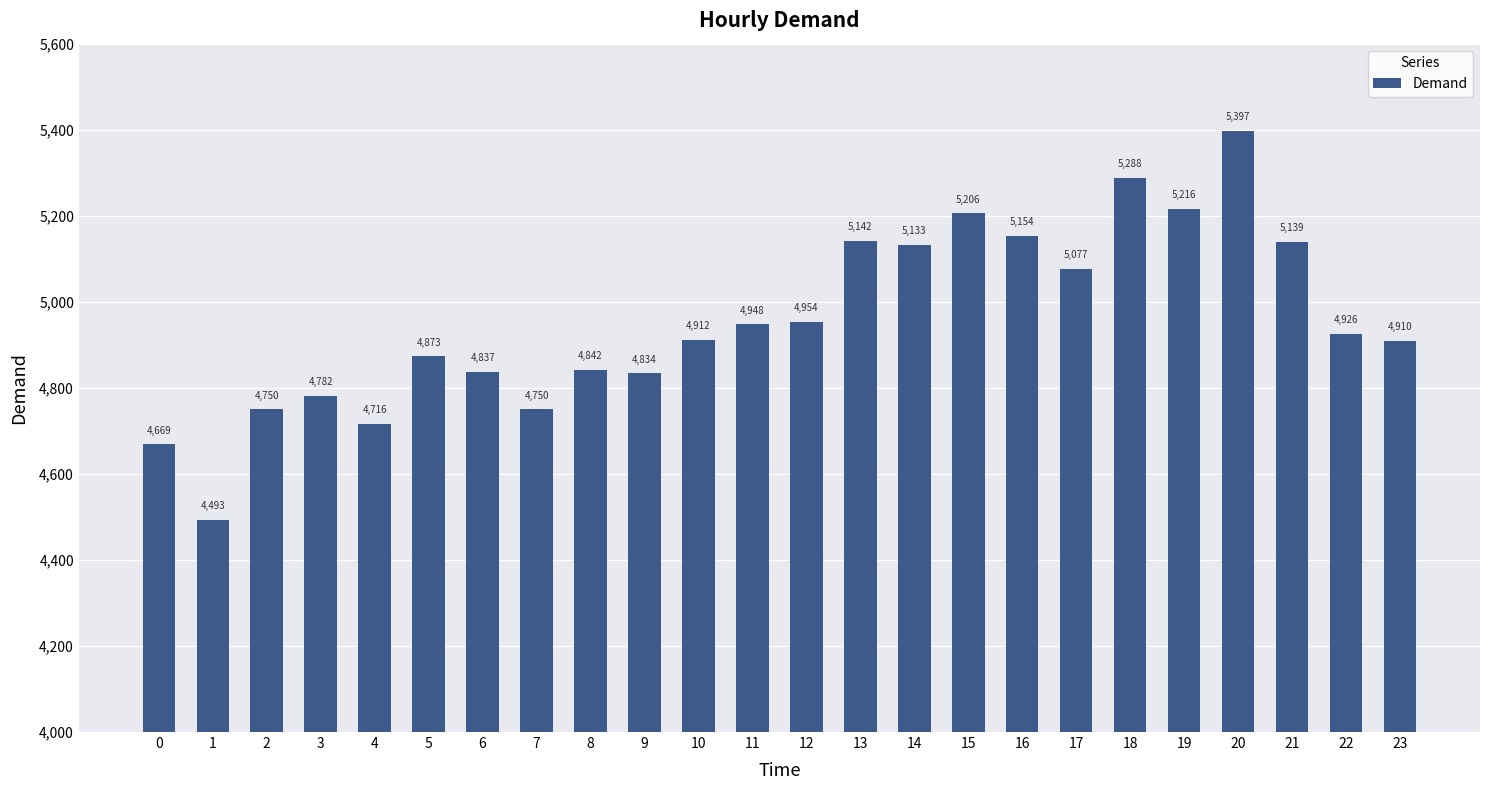

What is the maximum value shown in the chart?

5397